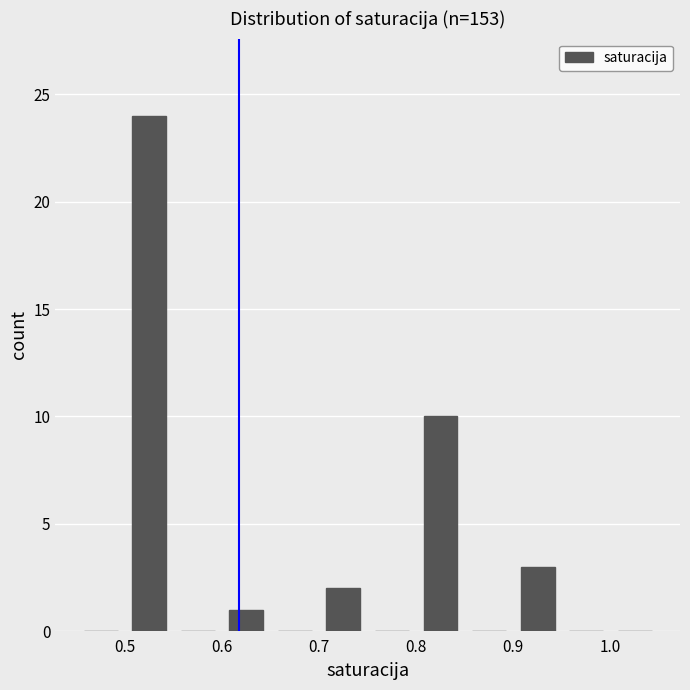

Reading left to right, transcribe this chart: for each bar, give the range it covers on the x-axis and its height. The values are not printed on the chart, so give them approximately, as read against the axis.

0.45 to 0.50: 0
0.50 to 0.55: 24
0.55 to 0.60: 0
0.60 to 0.65: 1
0.65 to 0.70: 0
0.70 to 0.75: 2
0.75 to 0.80: 0
0.80 to 0.85: 10
0.85 to 0.90: 0
0.90 to 0.95: 3
0.95 to 1.00: 0
1.00 to 1.05: 0